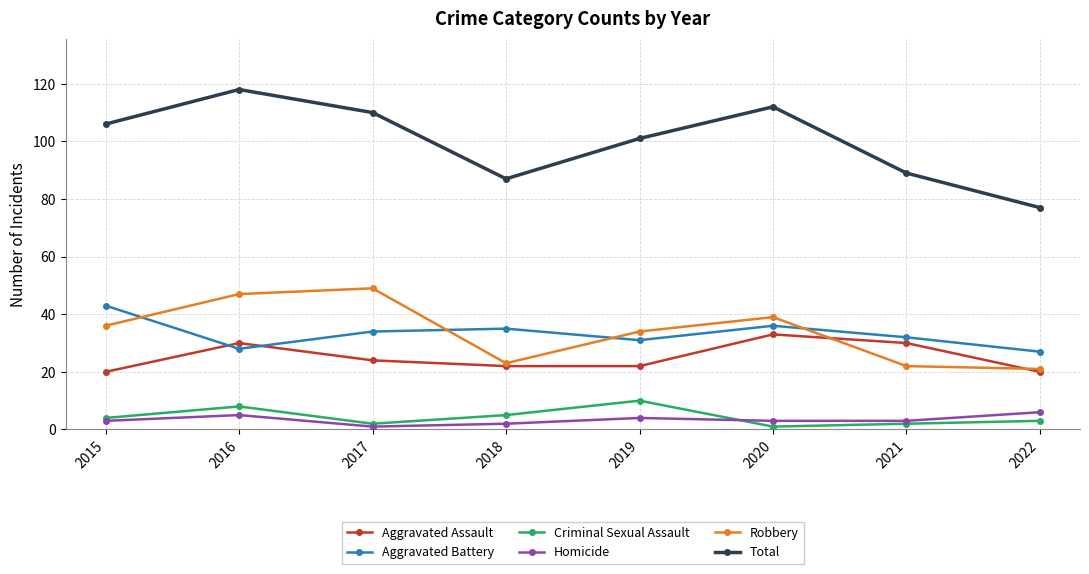

What is the difference between the maximum and minimum values in the Homicide series?

5